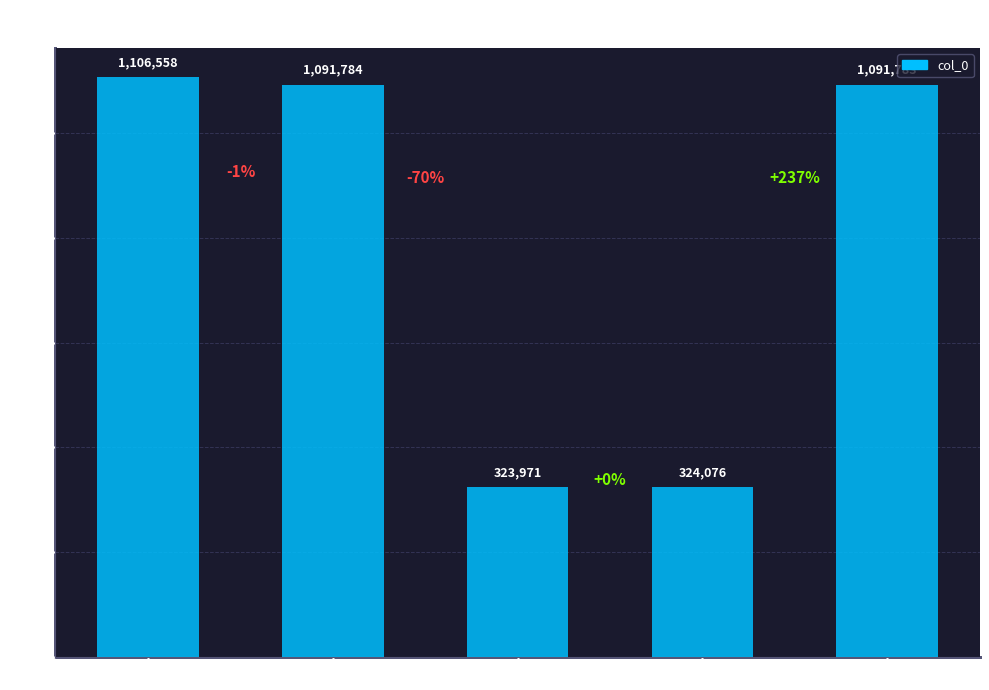

Does the chart contain stacked bars?

No